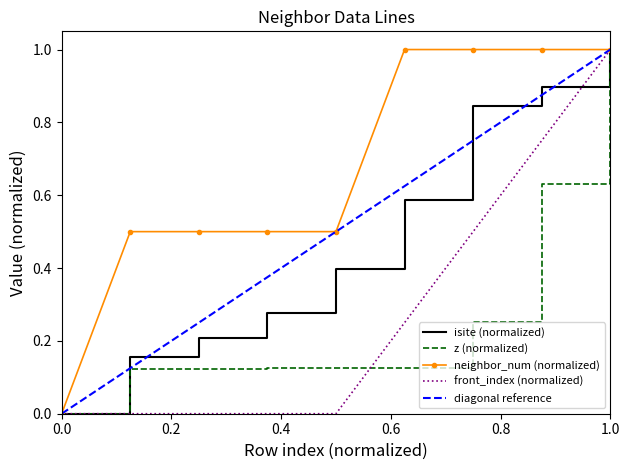

True or false: front_index and neighbor_num cross at least once.

False